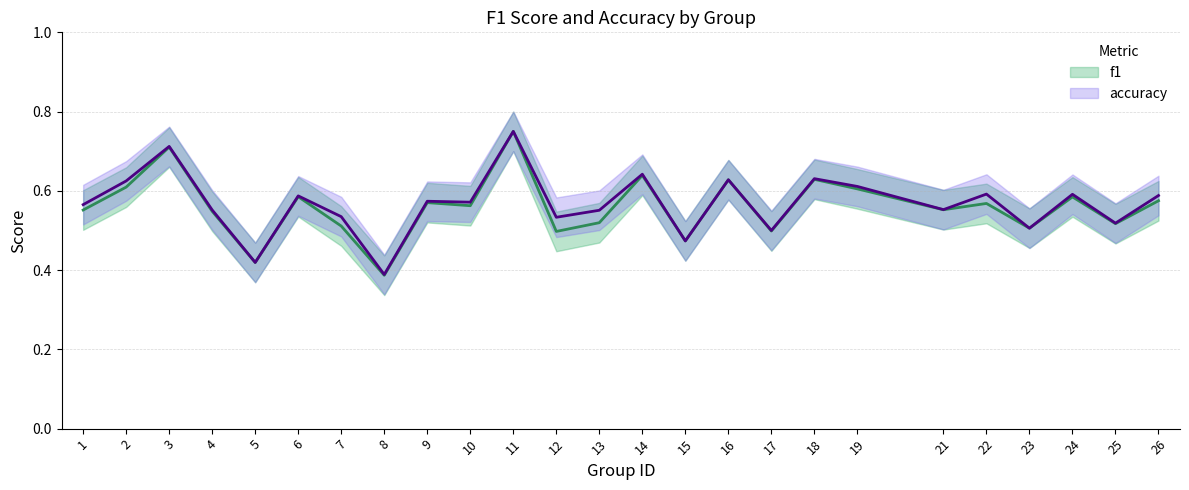

Rank the categories by f1 value from highest to lowest.

11, 3, 14, 18, 16, 2, 19, 6, 24, 26, 9, 22, 10, 21, 1, 4, 13, 25, 7, 23, 17, 12, 15, 5, 8